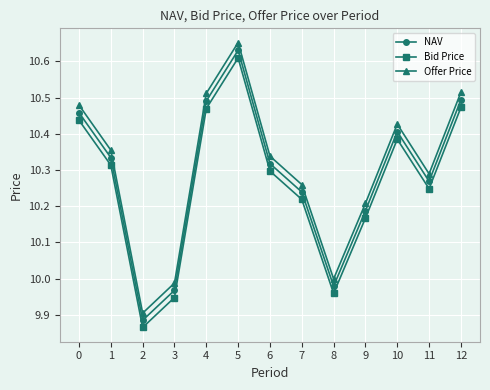

Does the chart have visible grid lines?

Yes